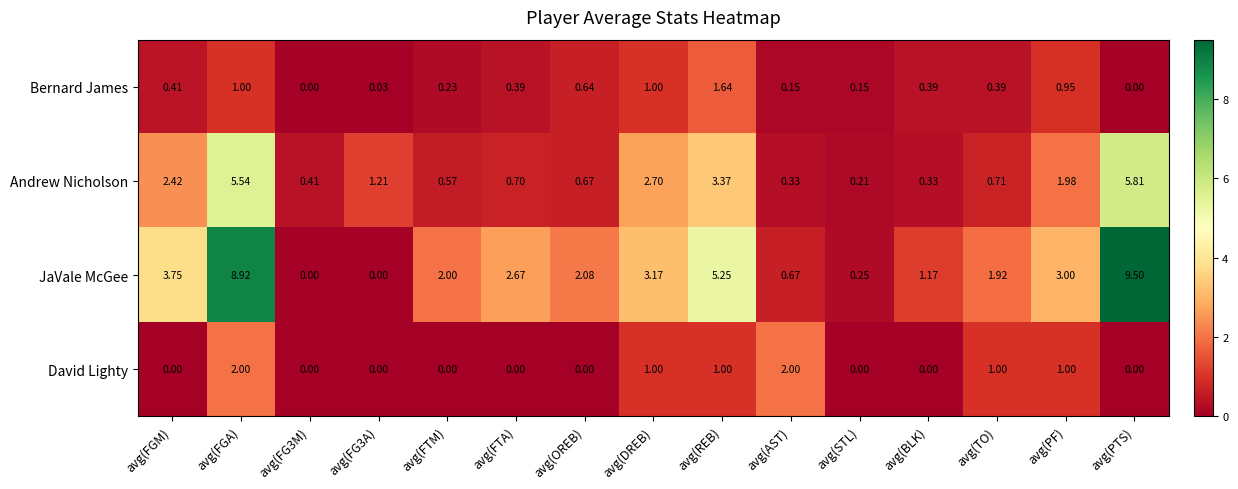

Which series has the largest total across all categories?

JaVale McGee